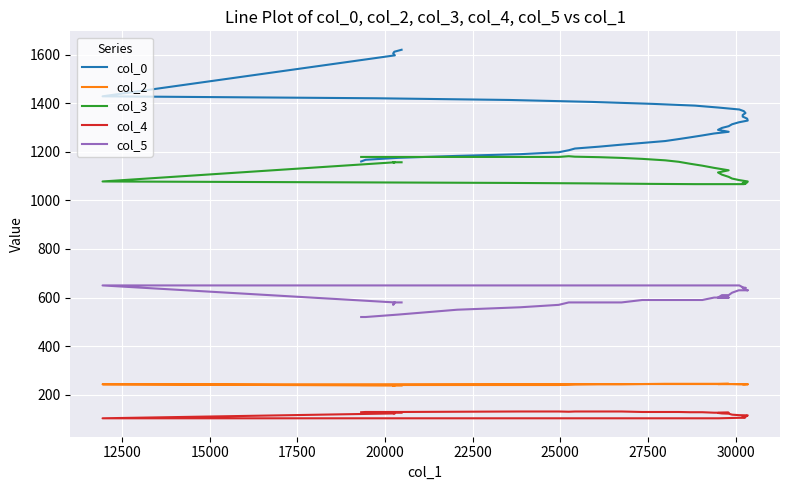

At 20000, list the series in order from smallest to largest.

col_4, col_2, col_5, col_3, col_0